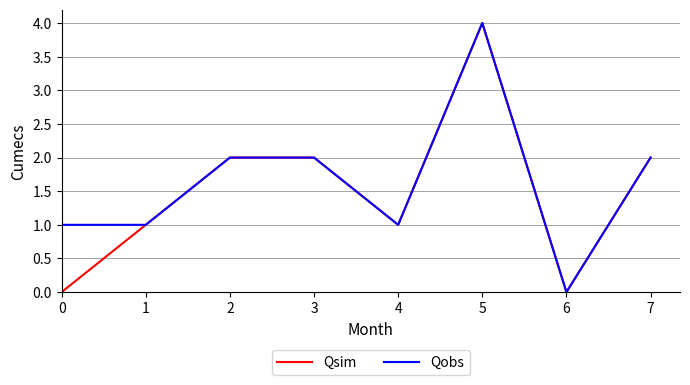

How many lines are shown in the chart?

2